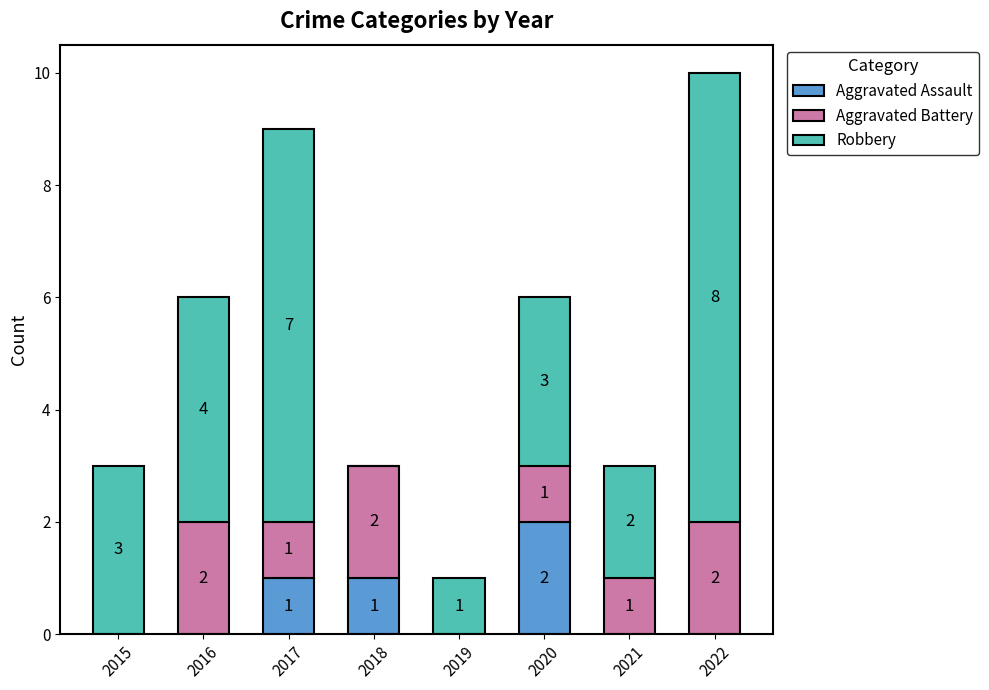

What is the total value across all series at 2018?

3